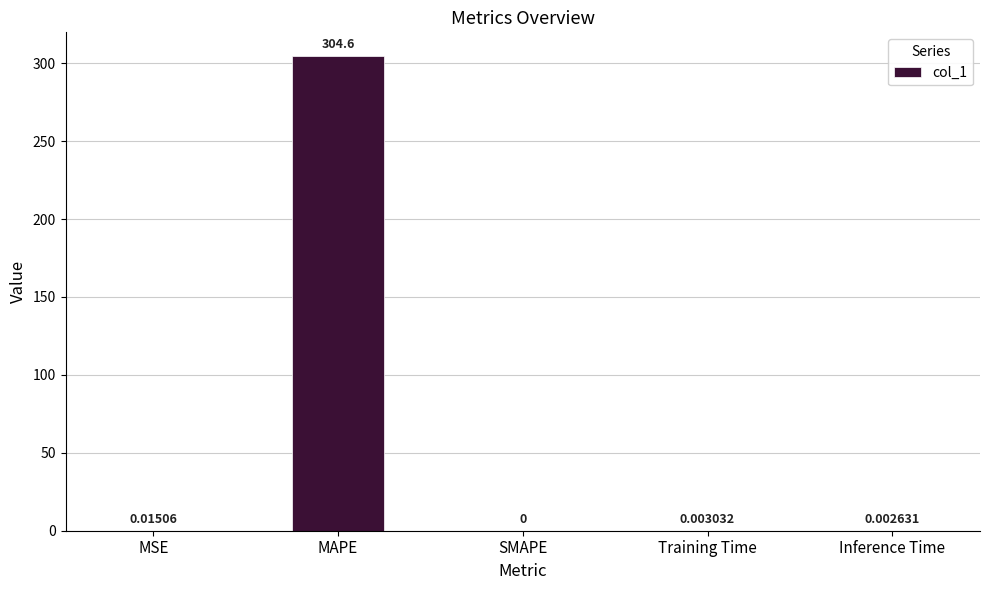

The value at Inference Time is 0.0. True or false?

True